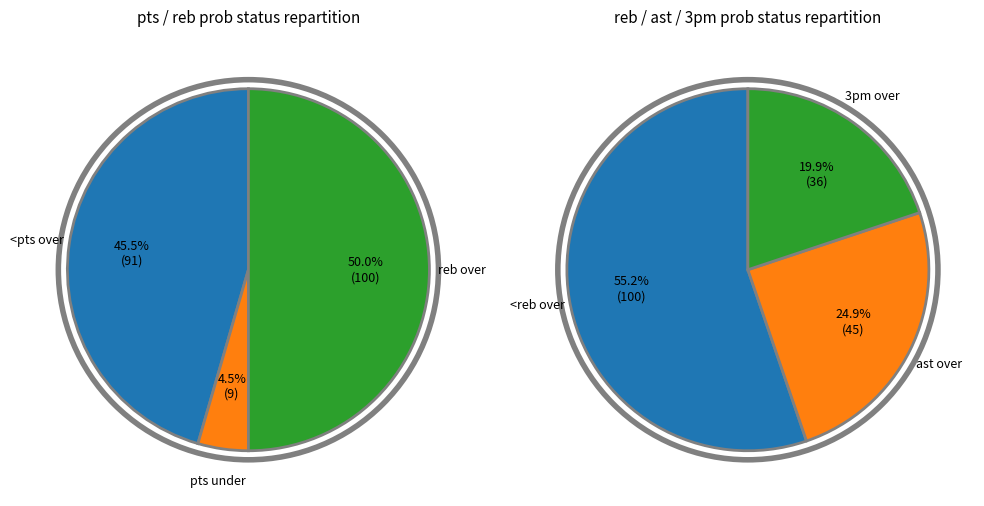

Is it true that 4 is 22% of the pie?

False